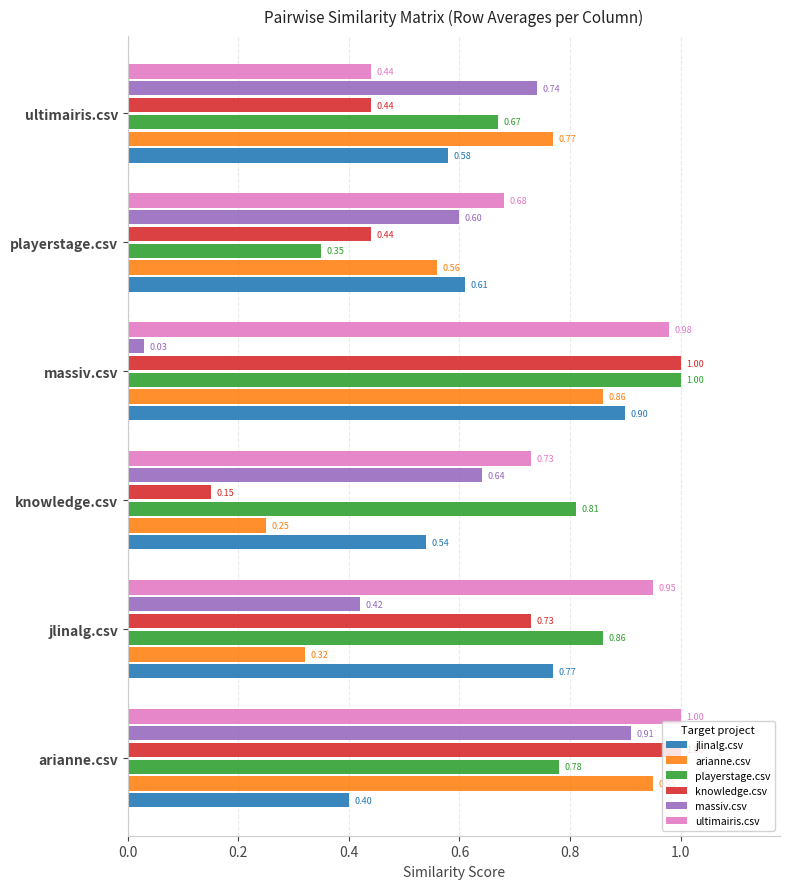

What is the sum of the massiv.csv values at knowledge.csv and jlinalg.csv?

1.1